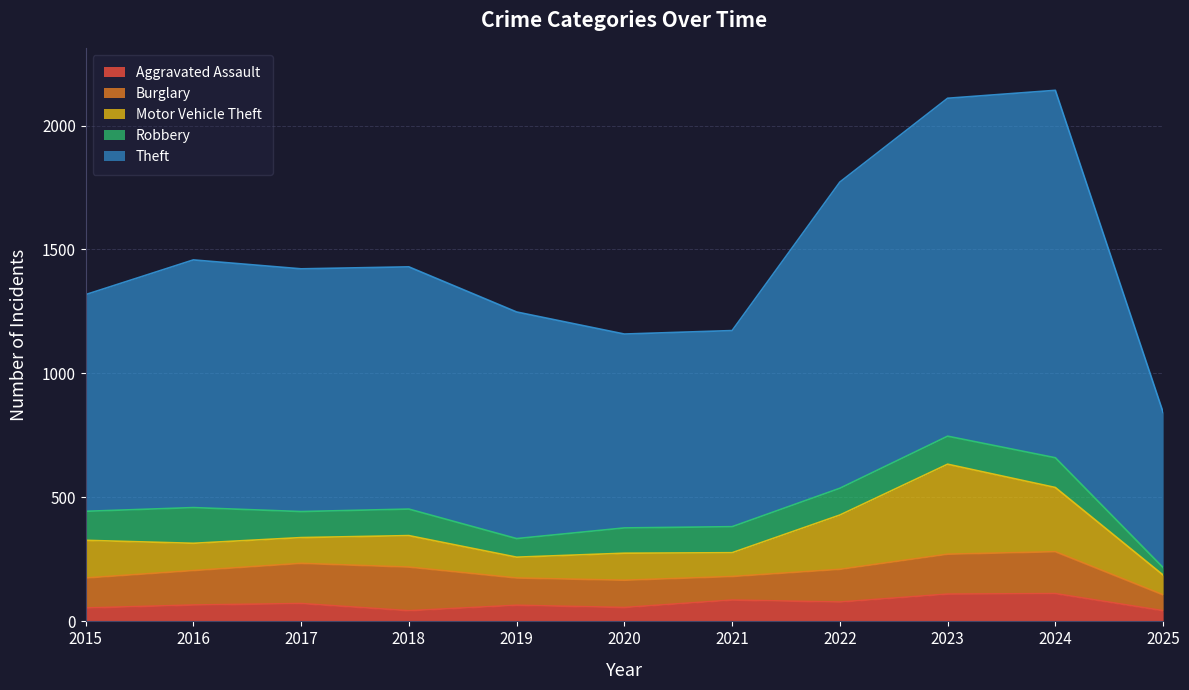

Reading left to right, transcribe all the data shown in this chart.

Aggravated Assault: 54	66	72	43	65	56	86	78	110	112	43
Burglary: 121	139	162	176	110	110	95	132	161	169	64
Motor Vehicle Theft: 152	110	104	127	84	109	96	219	363	259	80
Robbery: 117	144	105	107	75	102	105	108	113	120	30
Theft: 874	999	979	977	914	782	791	1235	1363	1482	626